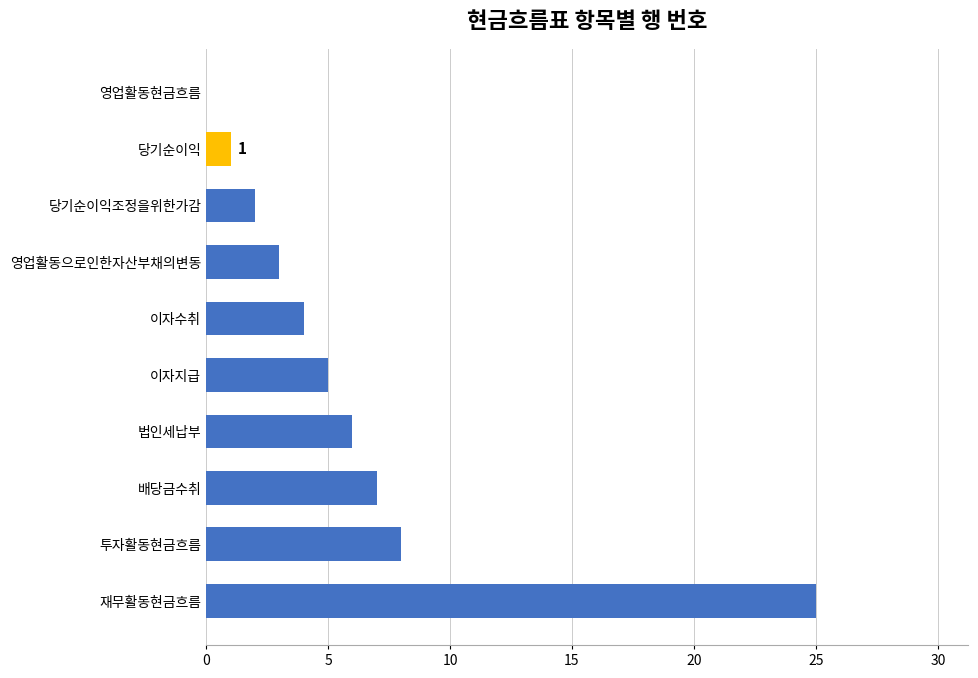

At which label is the value closest to 12?

투자활동현금흐름